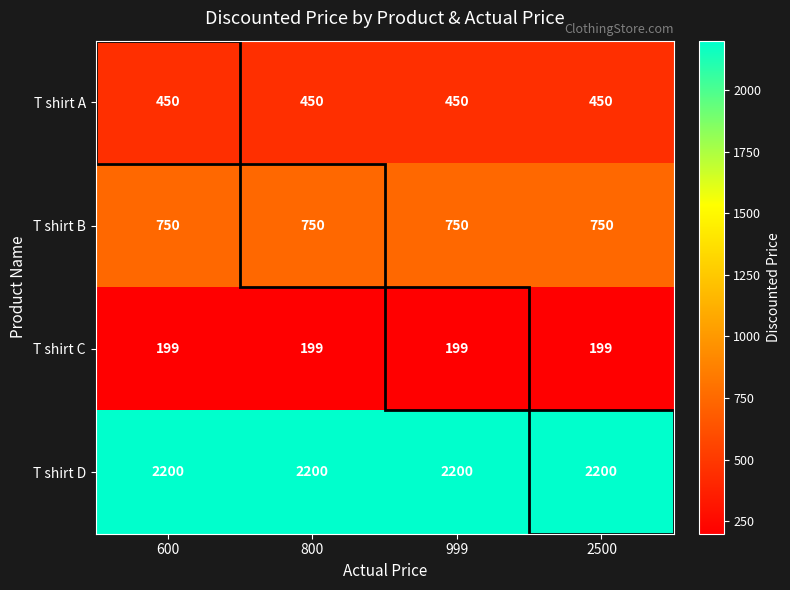

What is the sum of the T shirt B values at 600 and 800?

1500